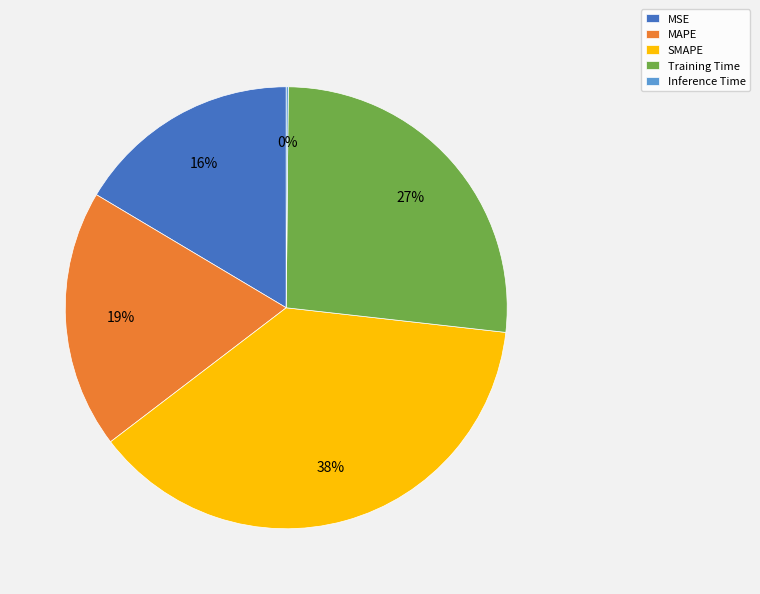

Which has a higher value, Training Time or SMAPE?

SMAPE